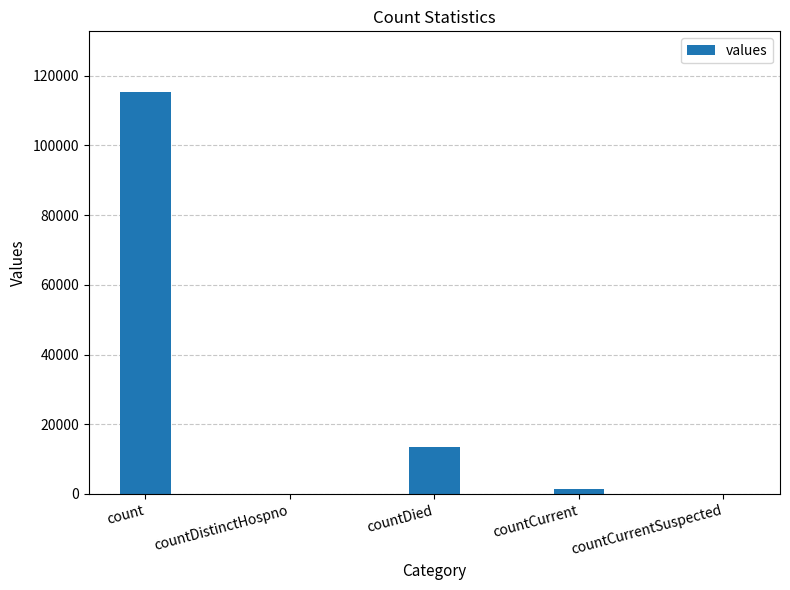

Which has a higher value, count or countDied?

count